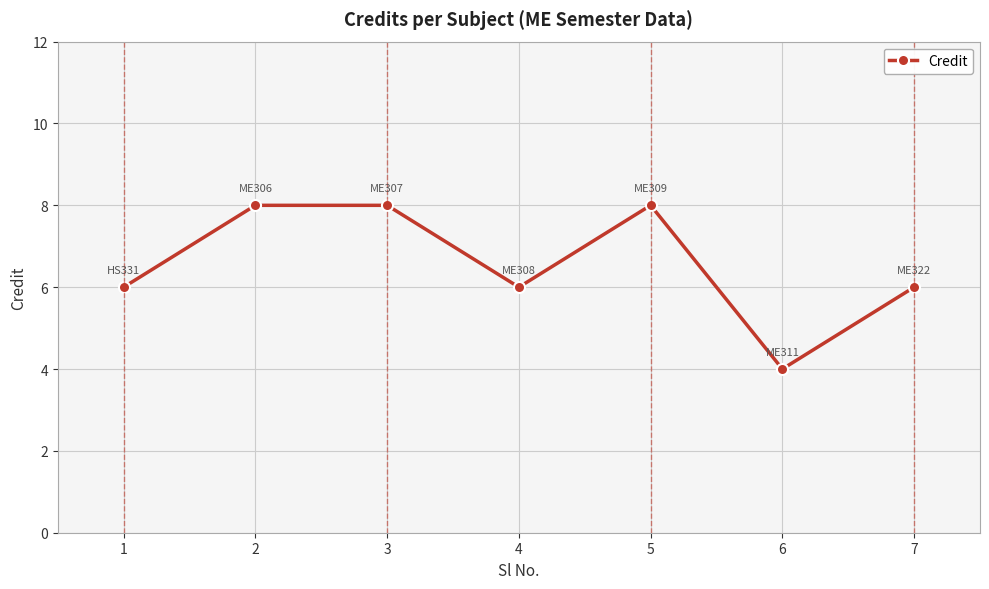

Count the number of categories in the chart.

7